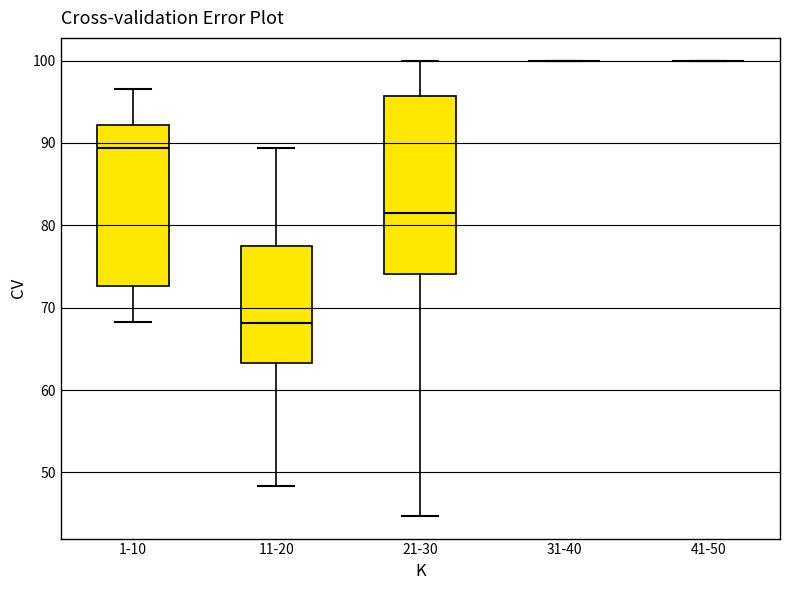

Comparing the boxes themselves (not the whiskers), which one is the tallest?

21-30